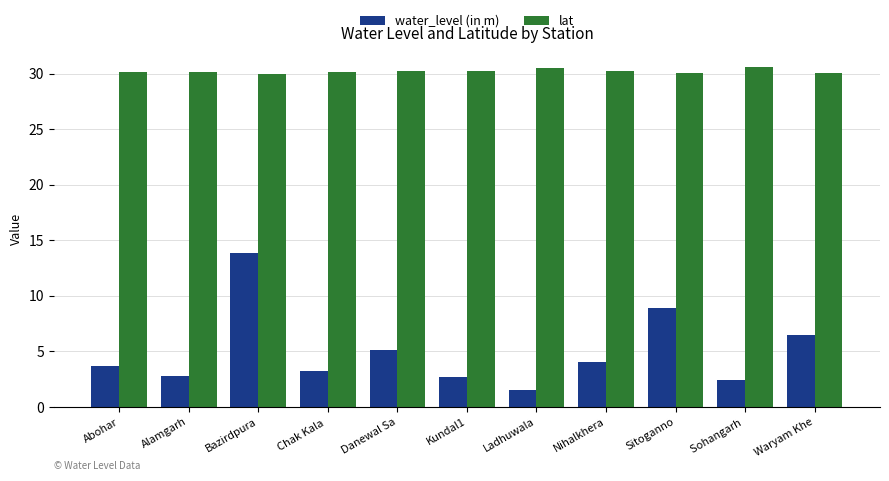

What is the difference between the second highest and minimum values in the water_level (in m) series?

7.4